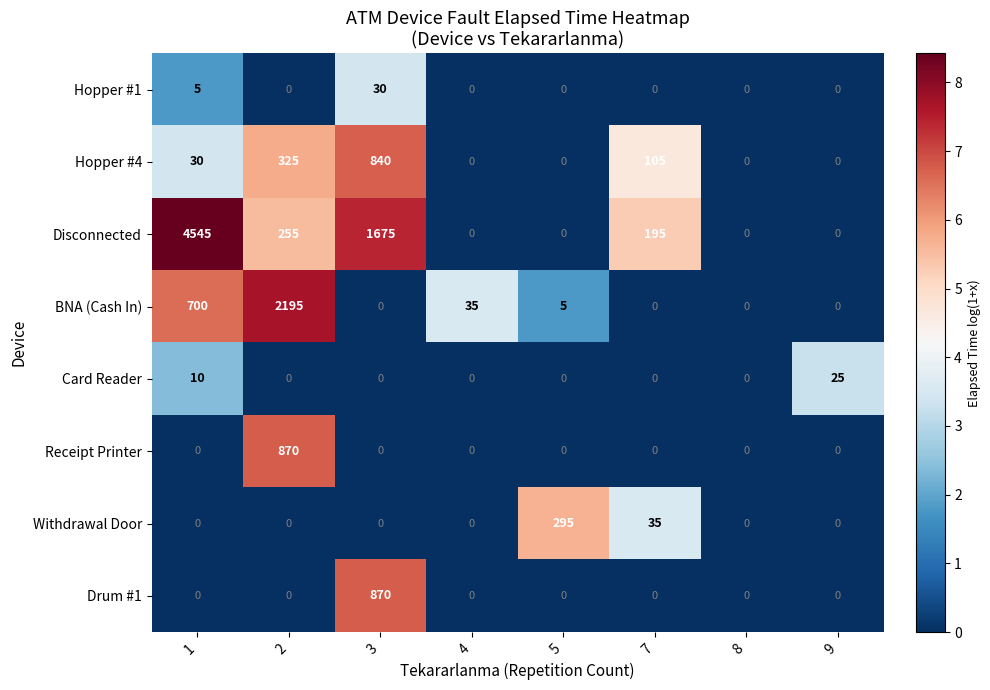

At which category is the sum across all series the highest?

1